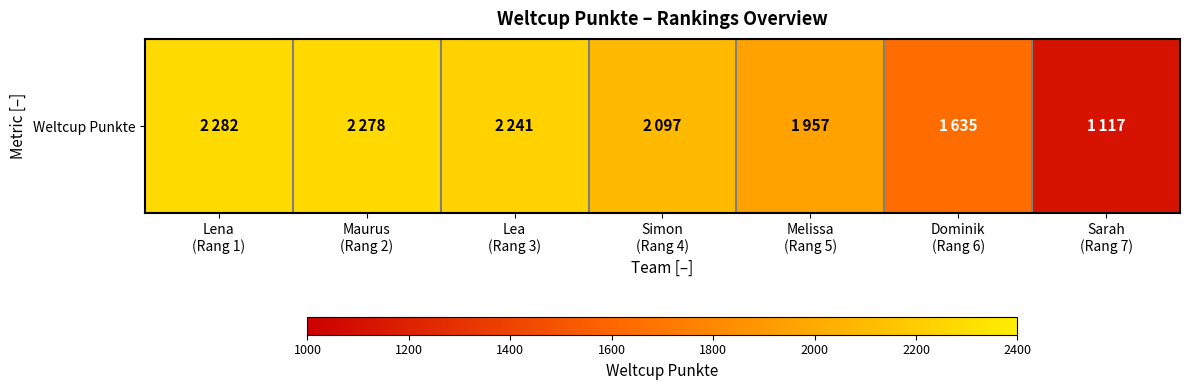

List the labels in order of value, largest first.

Lena
(Rang 1), Maurus
(Rang 2), Lea
(Rang 3), Simon
(Rang 4), Melissa
(Rang 5), Dominik
(Rang 6), Sarah
(Rang 7)